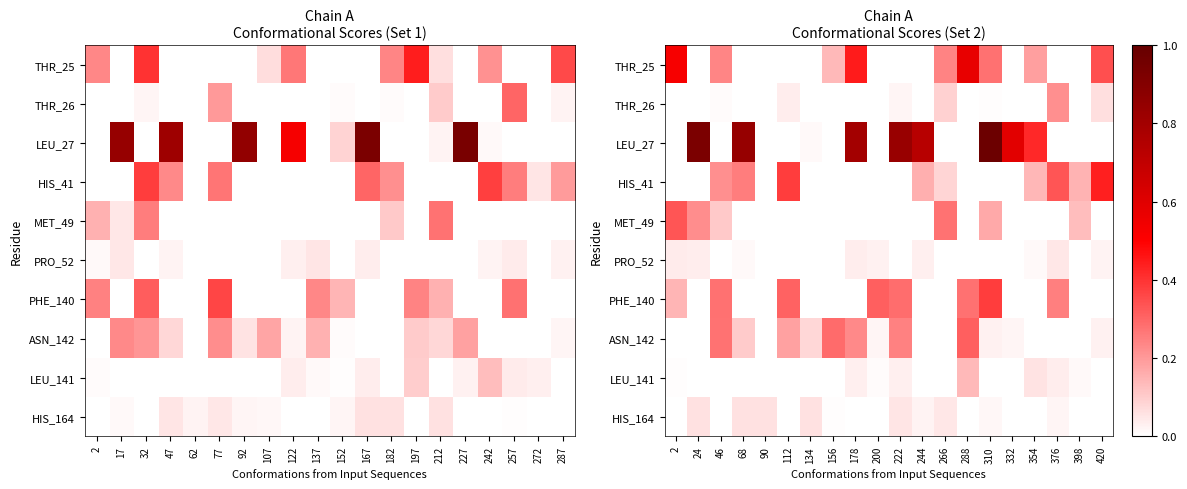

Rank the series at 178 from lowest to highest value.

THR_26, HIS_41, MET_49, PHE_140, HIS_164, LEU_141, PRO_52, ASN_142, THR_25, LEU_27